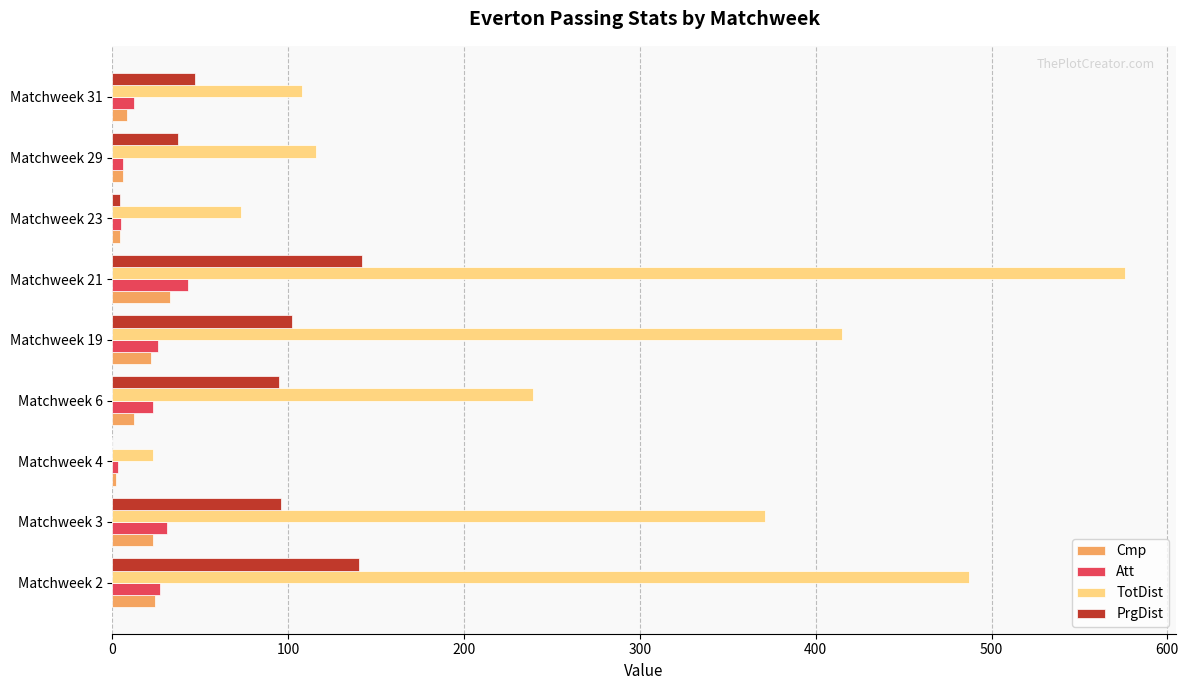

Is it true that PrgDist equals 66 at Matchweek 19?

False